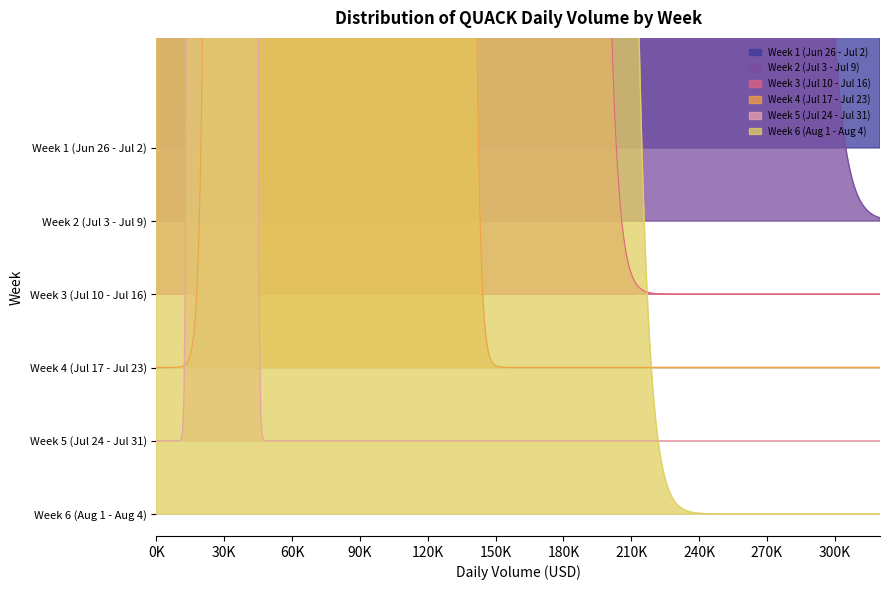

How many values are below 69224?

20